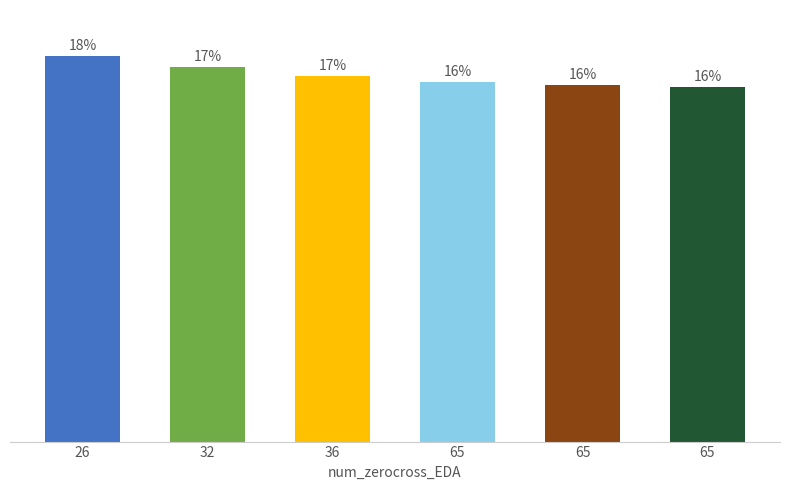

Are the bars horizontal?

No